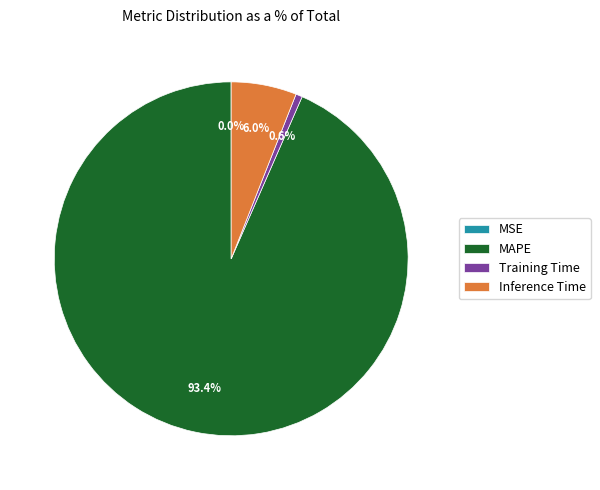

What is the largest slice in the pie chart?

MAPE